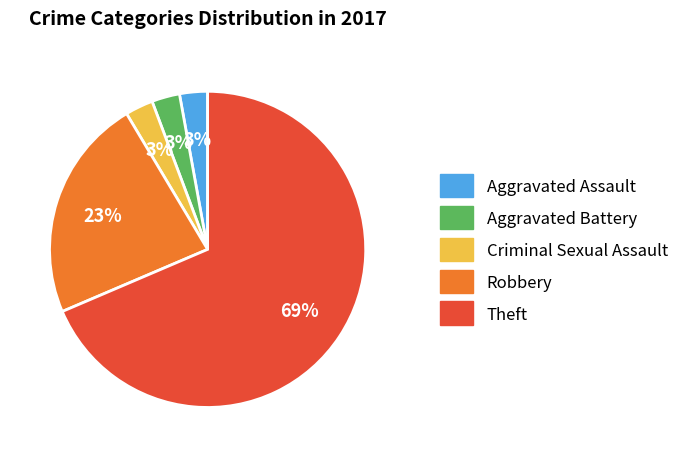

To the nearest percent, what percentage of the pie is Aggravated Battery?

3%